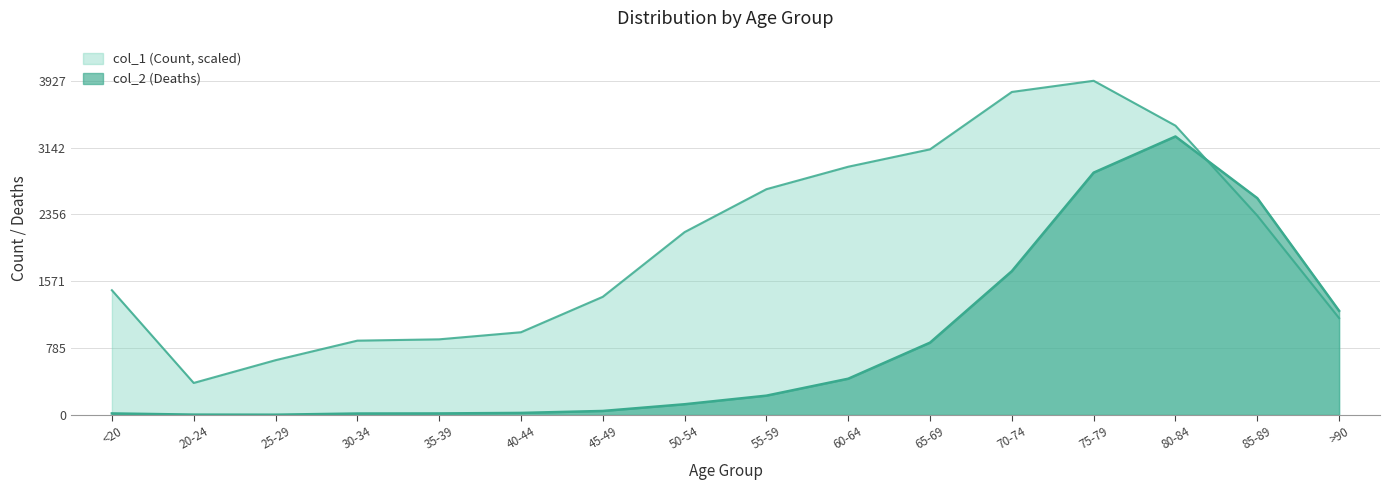

Reading left to right, what are all the values shown in this chart?

col_1 (Count): 1466.0	376.2	643.8	873.4	888.9	972.3	1388.6	2148.9	2653.4	2917.4	3121.8	3796.2	3927.6	3400.1	2342.9	1138.4
col_2 (Deaths): 18.0	4.0	3.0	17.0	18.0	24.0	47.0	126.0	227.0	426.0	850.0	1690.0	2848.0	3273.0	2548.0	1224.0